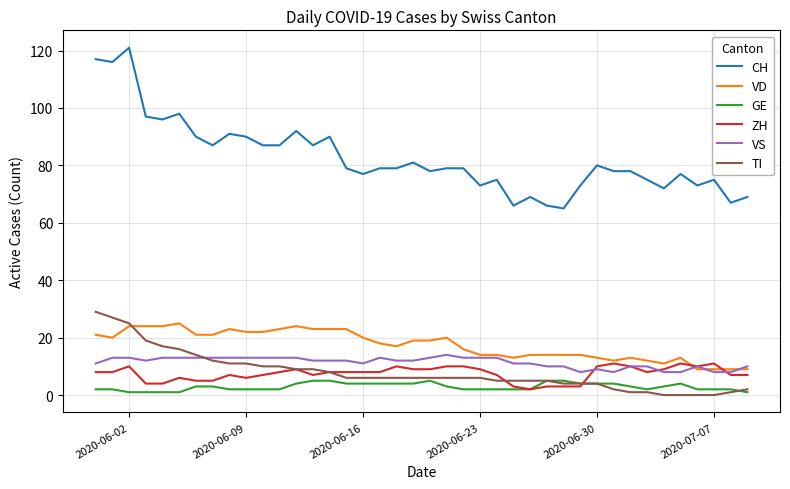

What is the minimum value for VD?

9